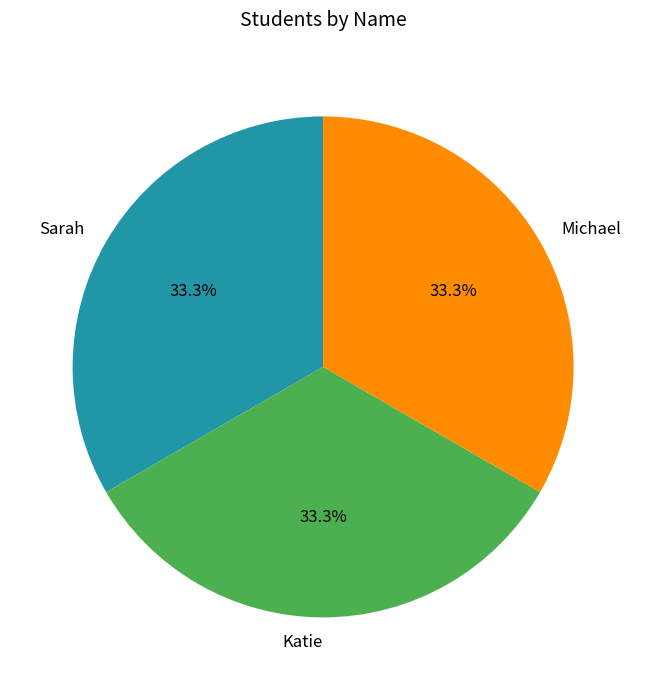

Approximately how many times larger is the value at Michael compared to Sarah?

1.0